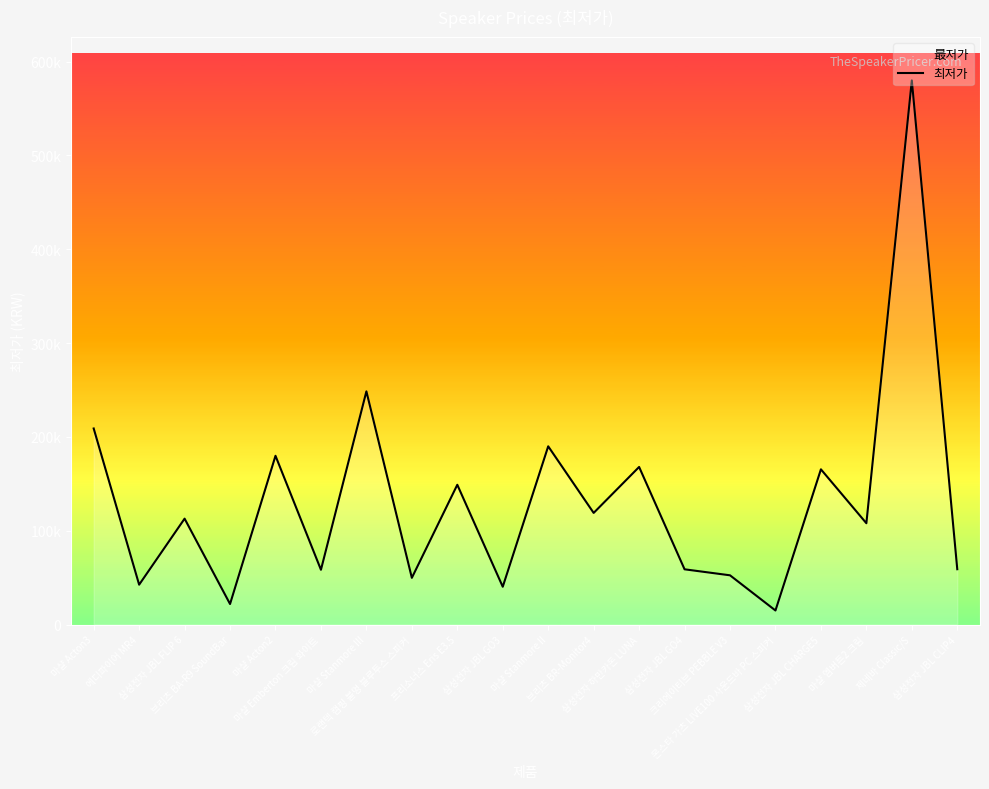

What is the average value?

131404